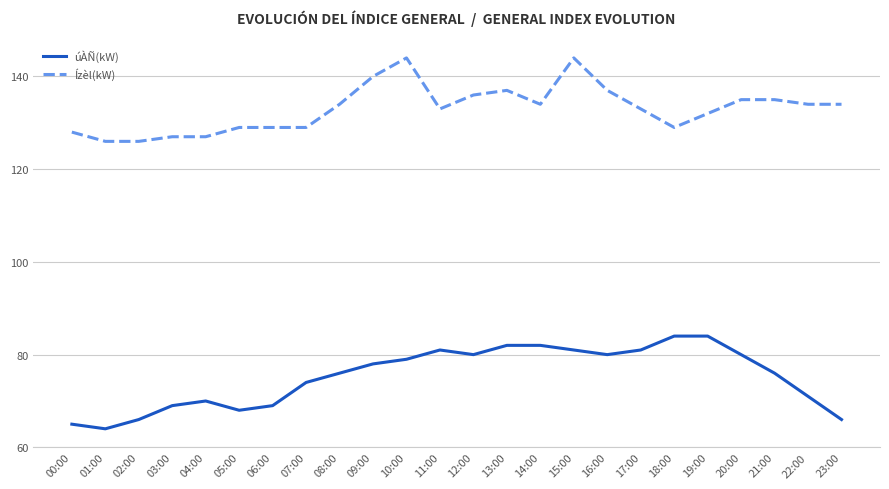

True or false: úÀÑ(kW) has a value of 74 at 07:00.

True